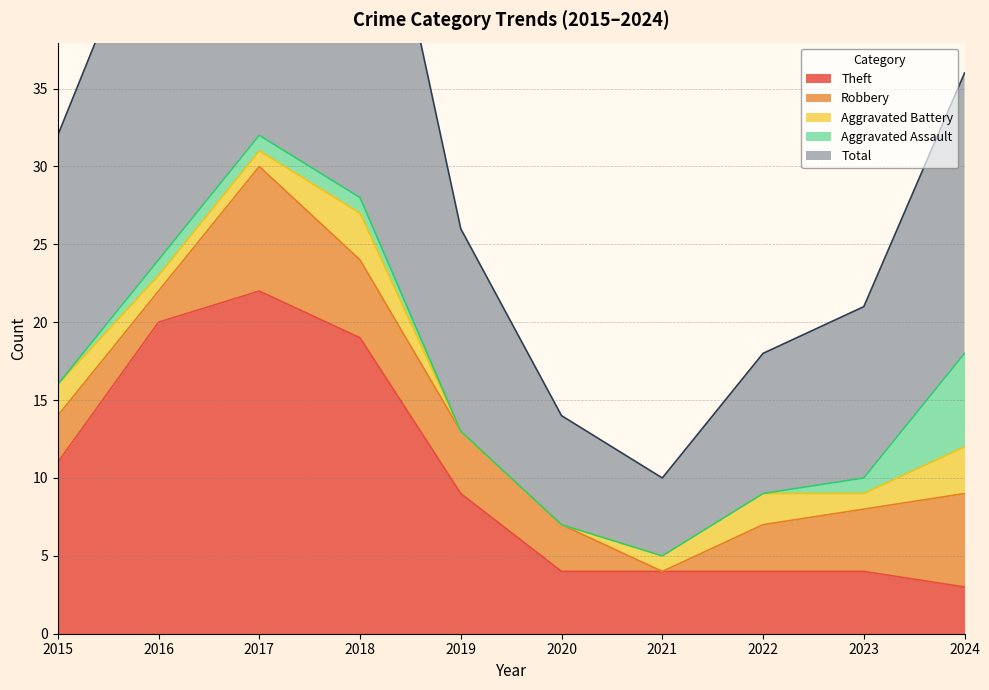

The value of Theft at 2020 is 5. True or false?

False